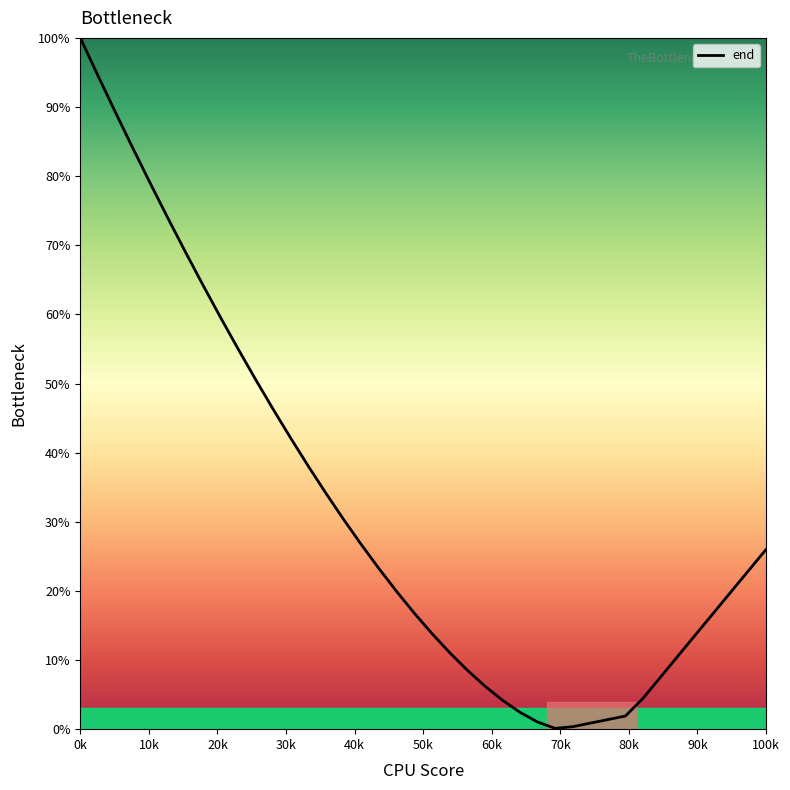

What is the greatest value displayed?

100.0